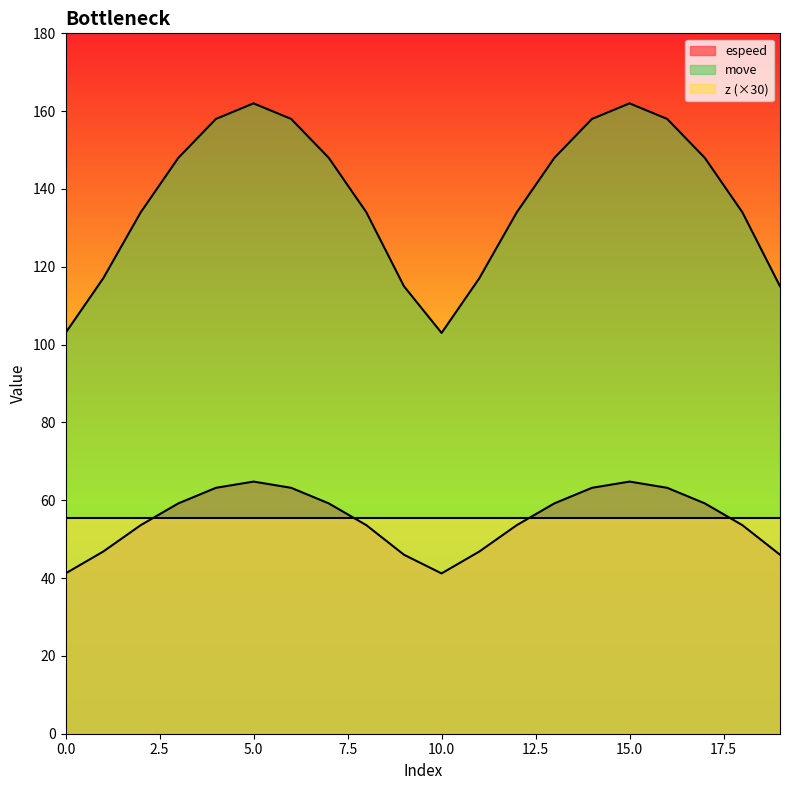

How many interior local valleys does the espeed series have?

1